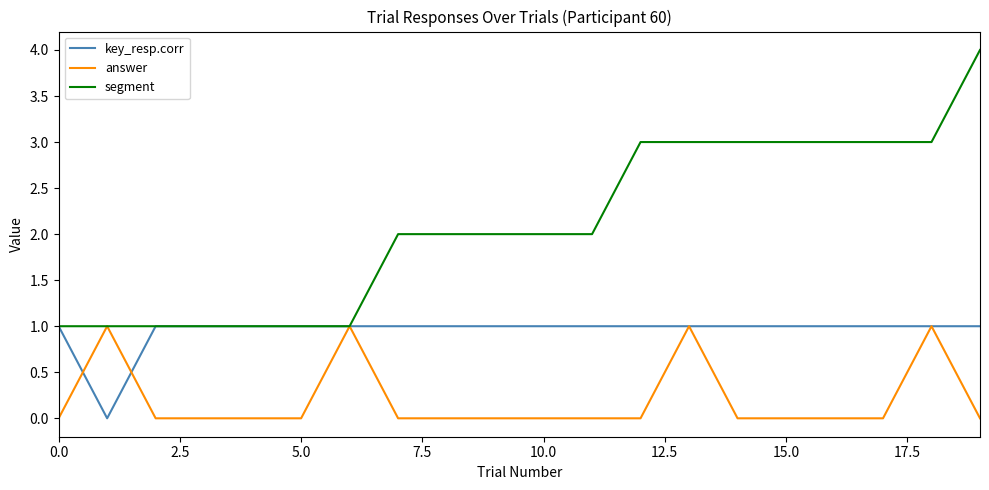

Which series has the largest total across all categories?

segment